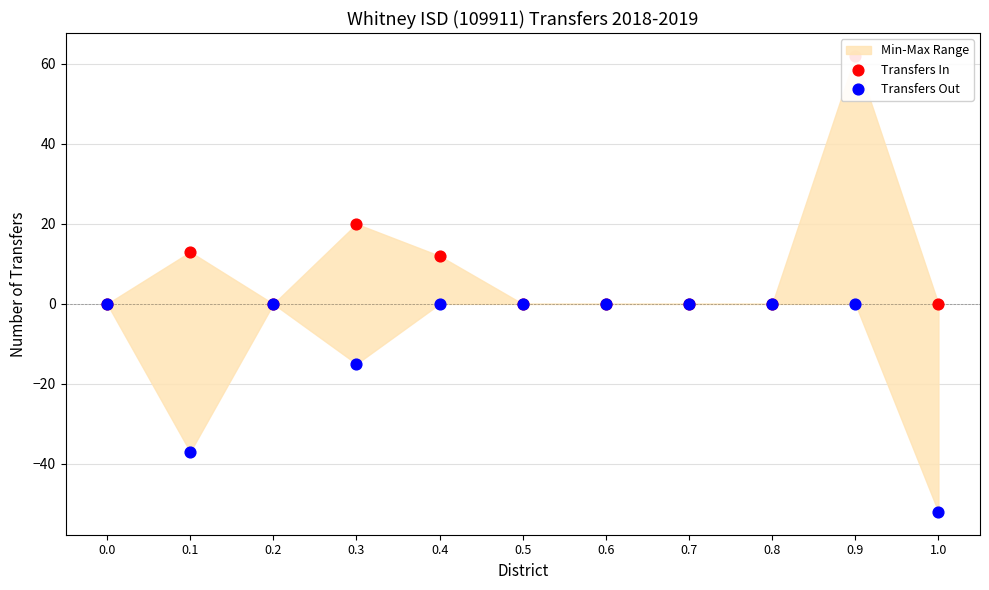

What are all the series names shown in the legend?

Transfers In, Transfers Out